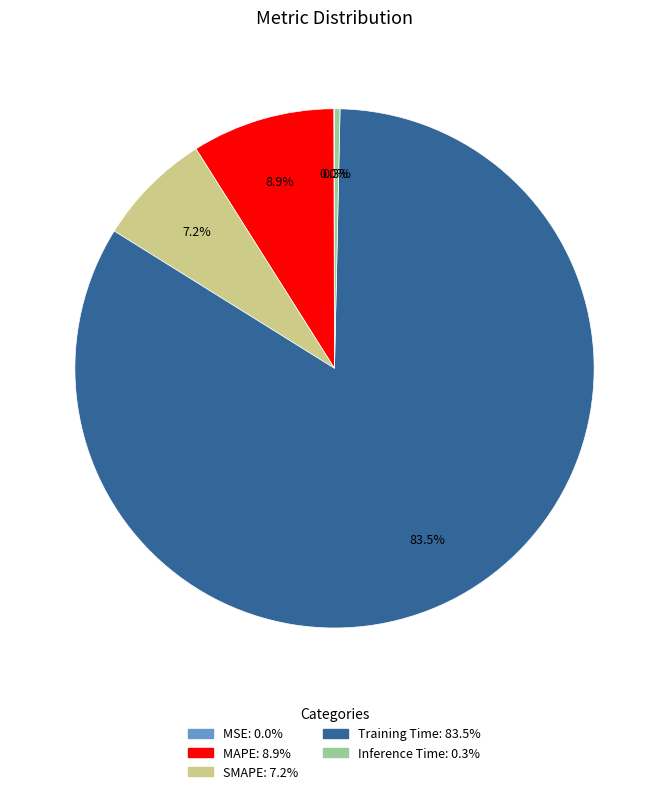

Does Inference Time account for over 50% of the chart?

No